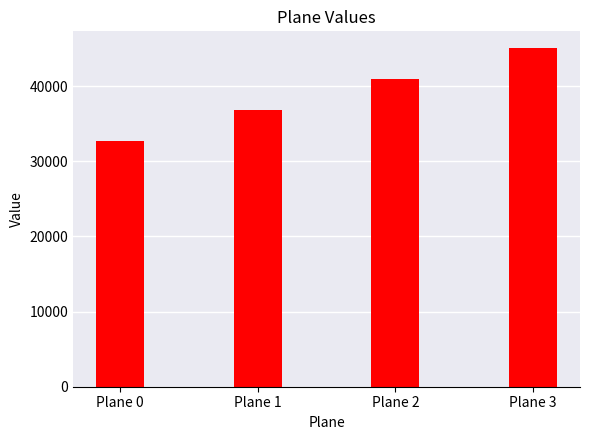

How many categories are shown in the chart?

4